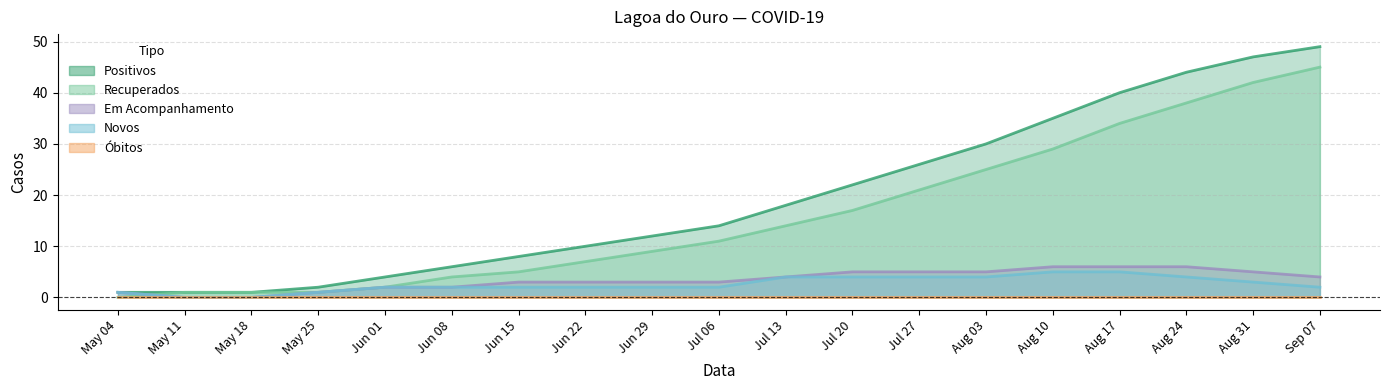

What is the approximate value of Novos at Aug 03?

4